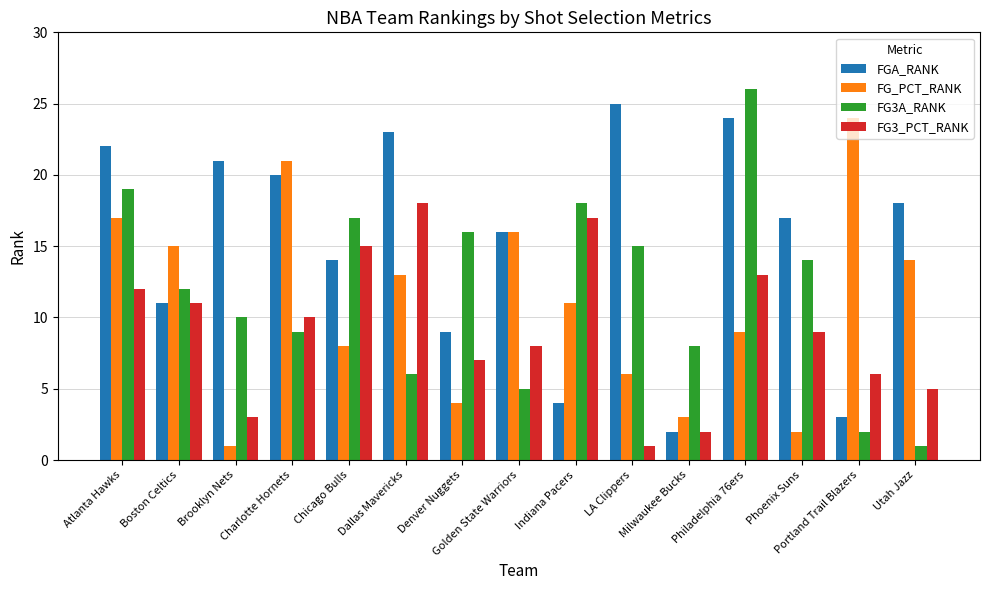

Reading left to right, list all the values displayed in this chart.

FGA_RANK: 22	11	21	20	14	23	9	16	4	25	2	24	17	3	18
FG_PCT_RANK: 17	15	1	21	8	13	4	16	11	6	3	9	2	24	14
FG3A_RANK: 19	12	10	9	17	6	16	5	18	15	8	26	14	2	1
FG3_PCT_RANK: 12	11	3	10	15	18	7	8	17	1	2	13	9	6	5